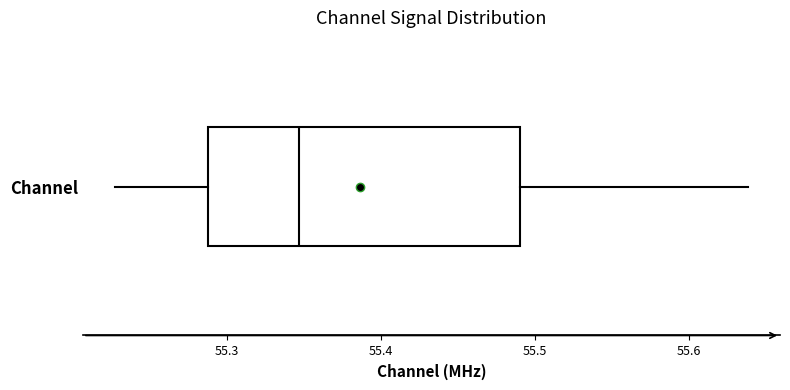

Where is the right edge of the box for Channel on the x-axis? The values are not printed on the chart, so give them approximately, as read against the axis.

55.49